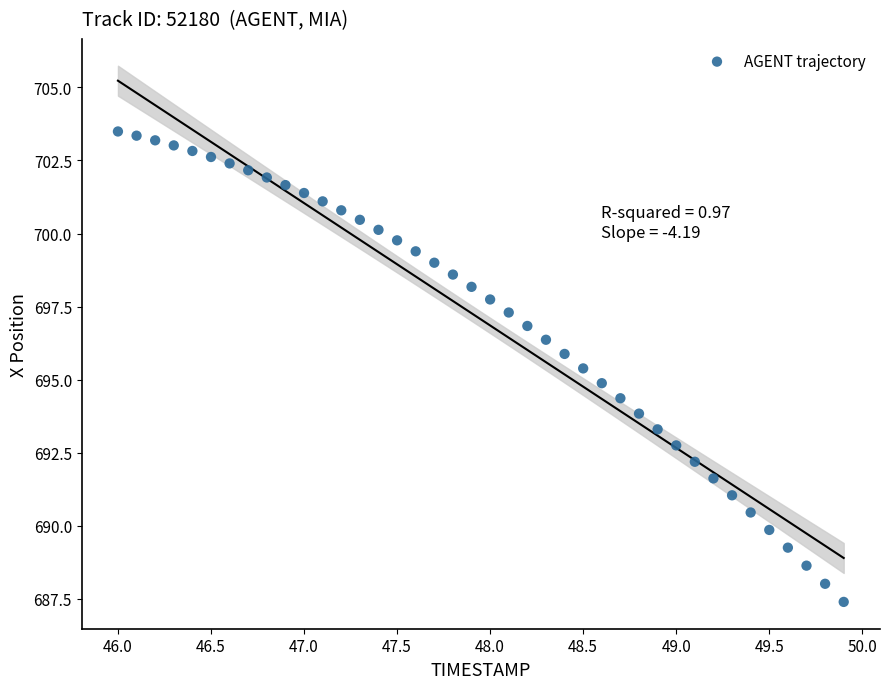

How many points are shown in the scatter plot?

40